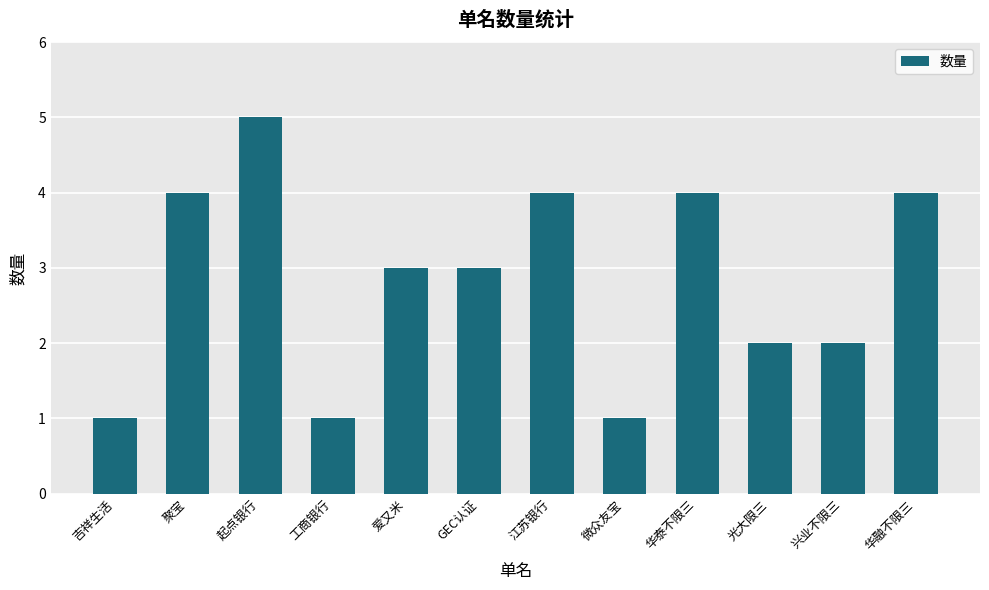

Reading right to left, what are all the values shown in this chart?

华融不限三=4	兴业不限三=2	光大限三=2	华泰不限三=4	微众友宝=1	江苏银行=4	GEC认证=3	爱又米=3	工商银行=1	起点银行=5	聚宝=4	吉祥生活=1